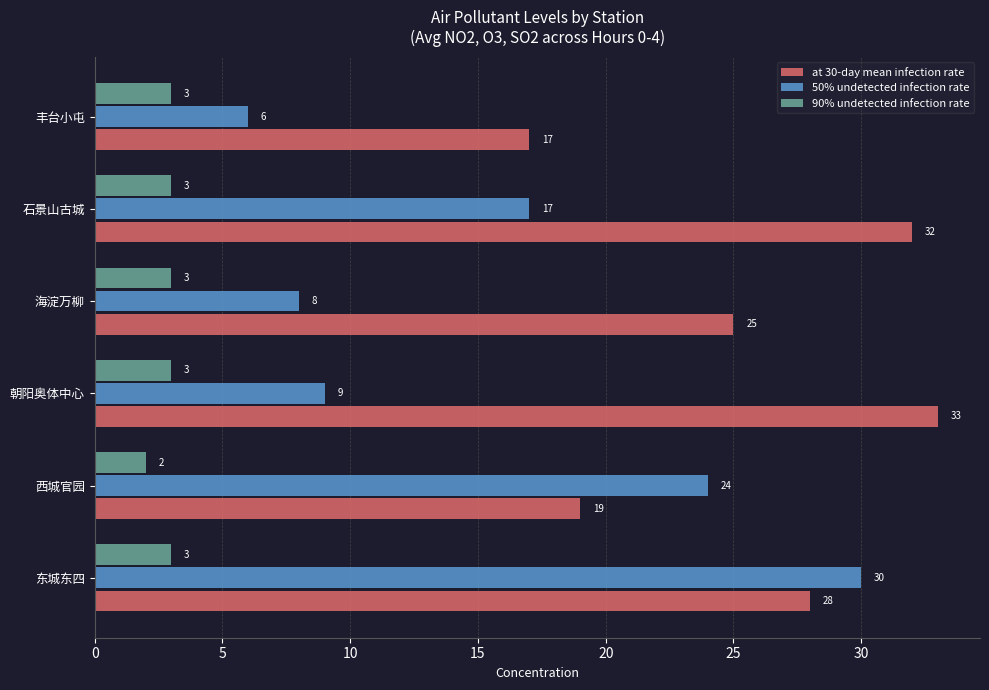

What is the approximate value of 90% undetected infection rate at 石景山古城?

3